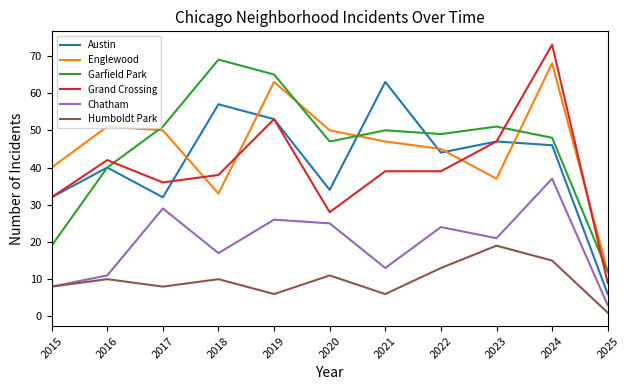

How many lines are shown in the chart?

6